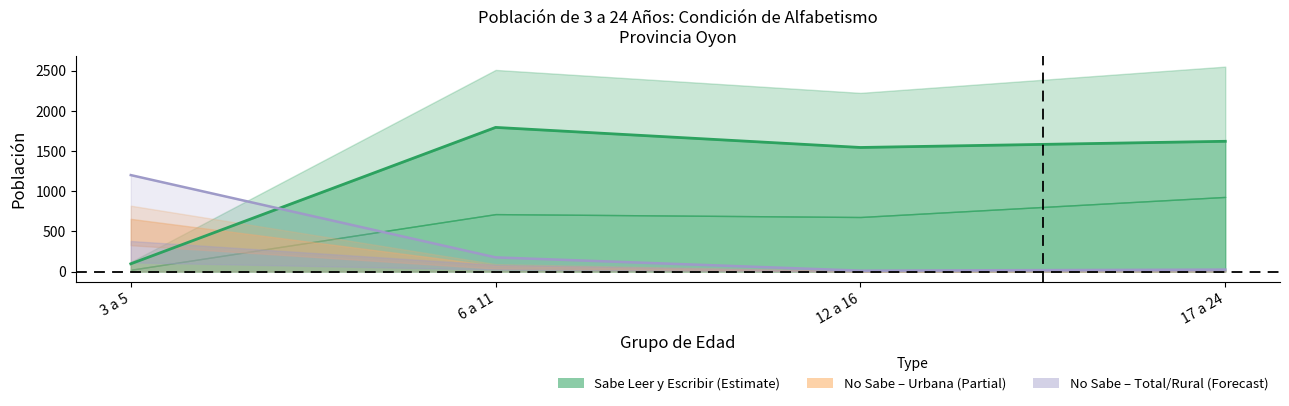

What is the highest value of the No Sabe Leer ni Escribir (Urbana) series?

821